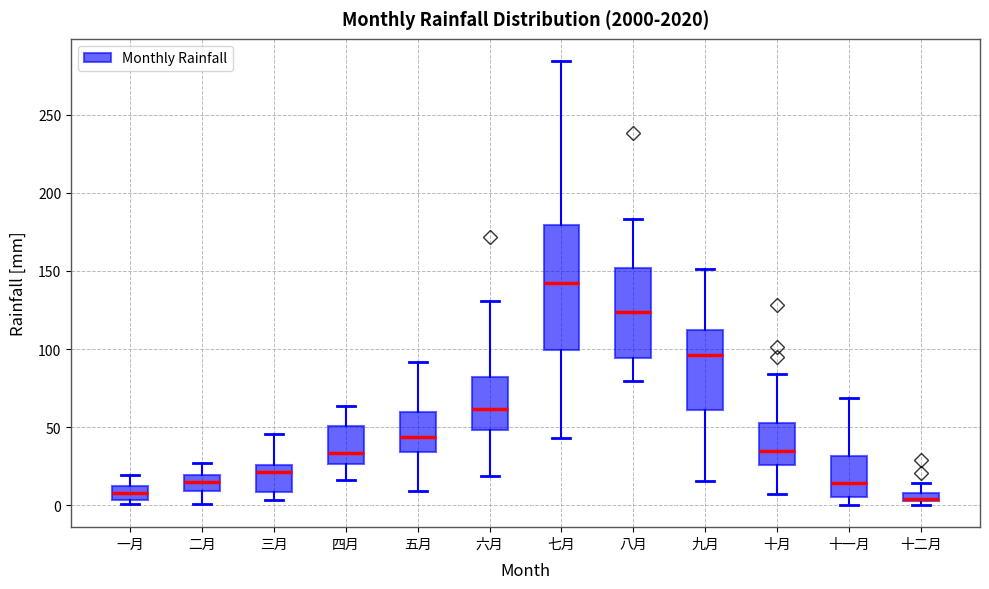

Comparing the boxes themselves (not the whiskers), which one is the tallest?

七月